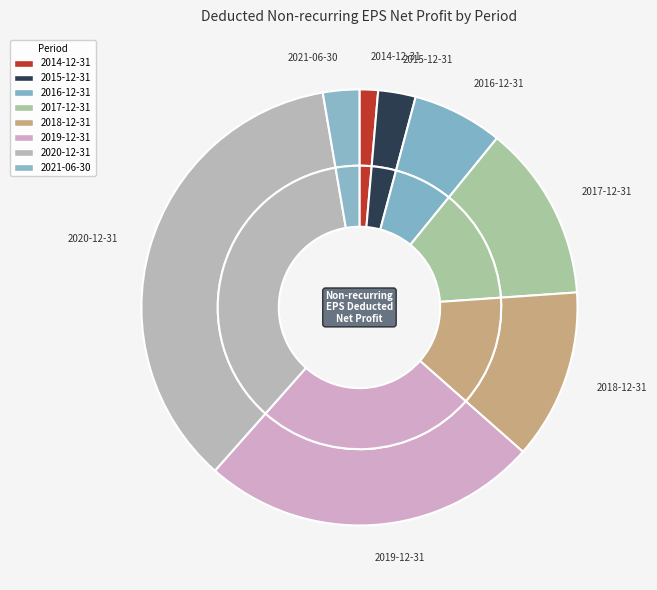

Is there a majority slice in this chart?

No